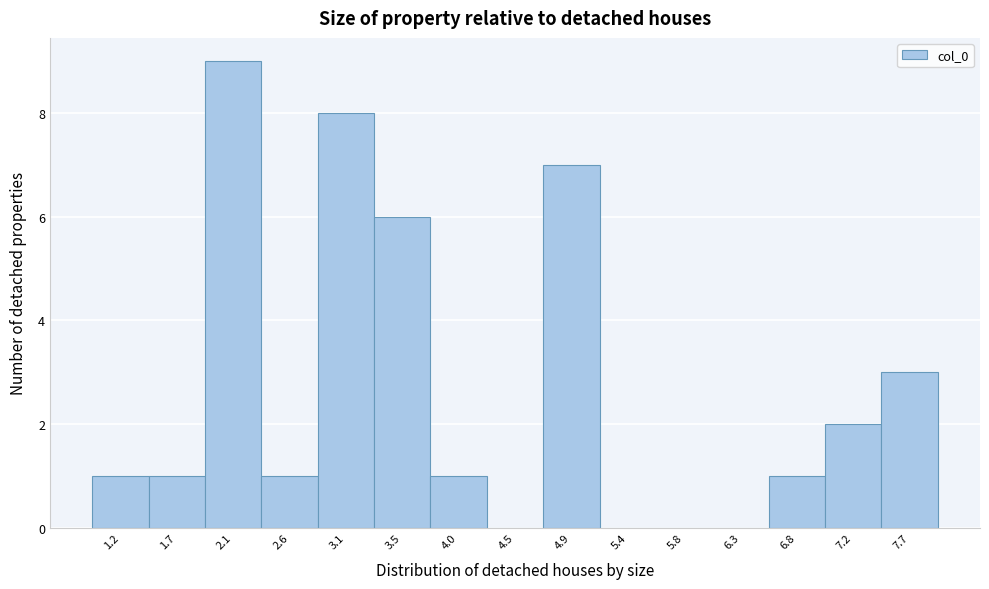

What is the height of the bar covering 1.00 to 1.45 on the x-axis? Neither the bar edges nor the heights are printed on the chart, so give them approximately, as read against the axes.

1